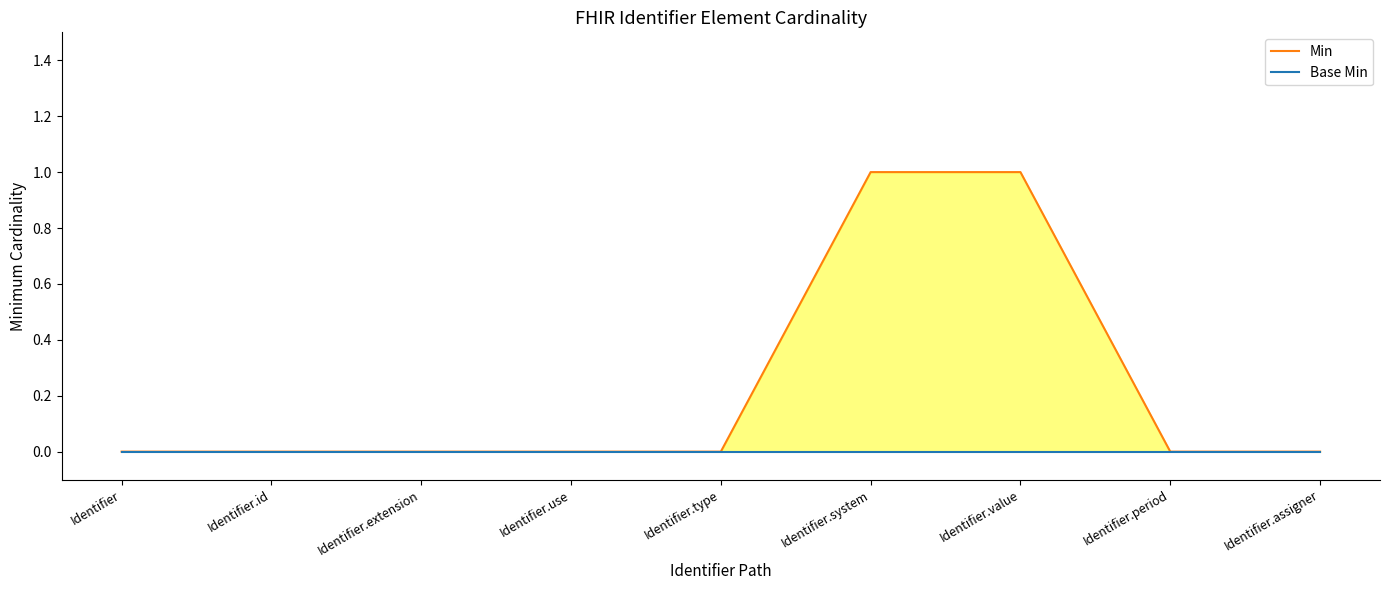

At which category is the sum across all series the highest?

Identifier.system